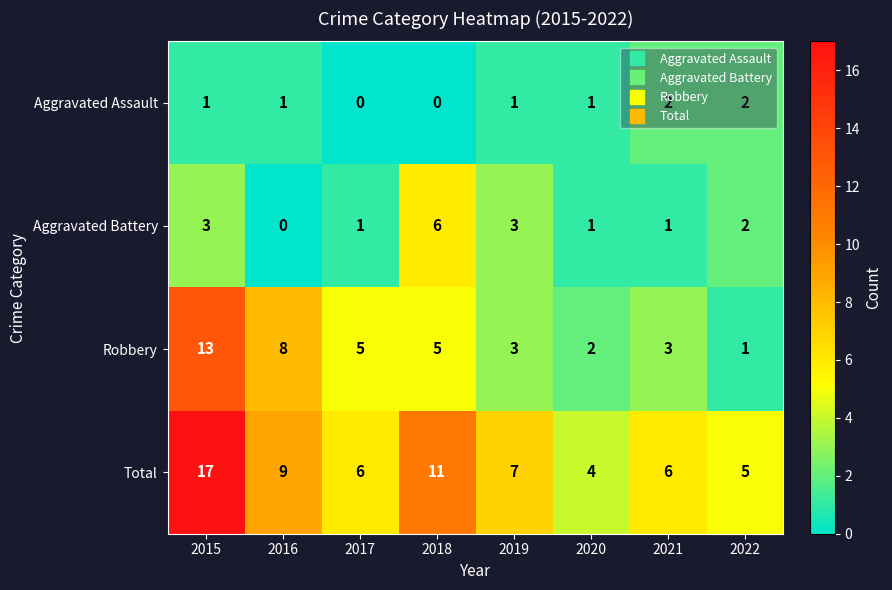

The value of Robbery at 2017 is 3. True or false?

False